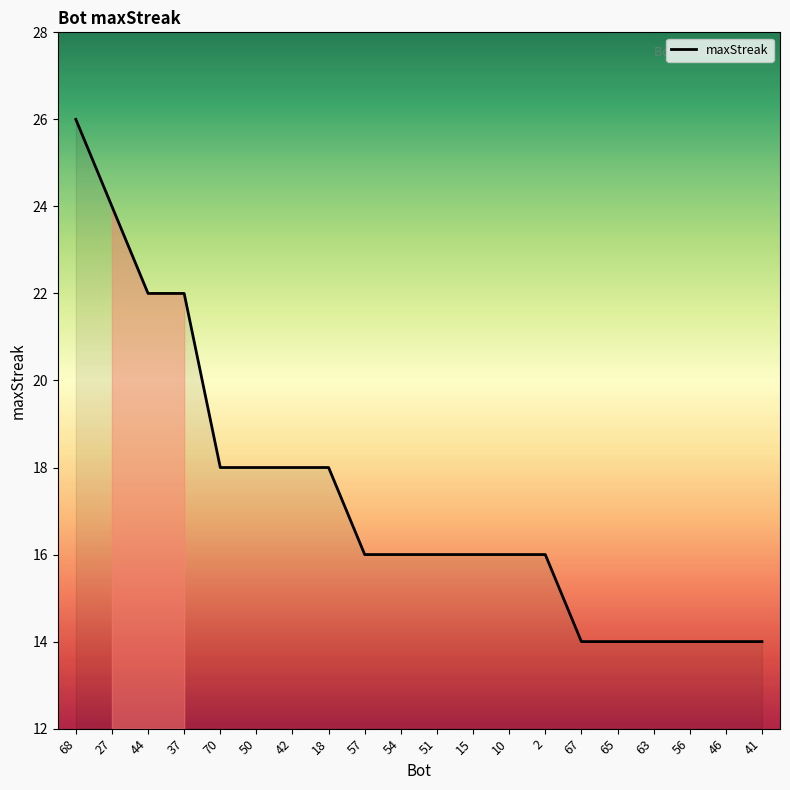

What is the change in value from 54 to 65?

-2